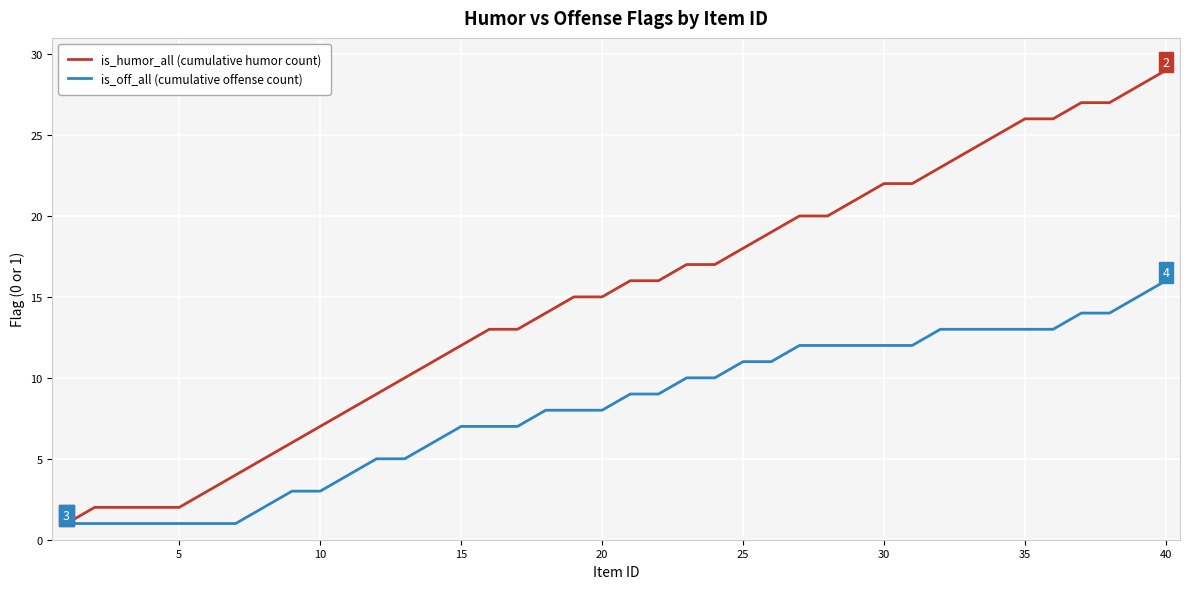

Which series has the largest range (max minus min)?

is_humor_all (cumulative humor count)